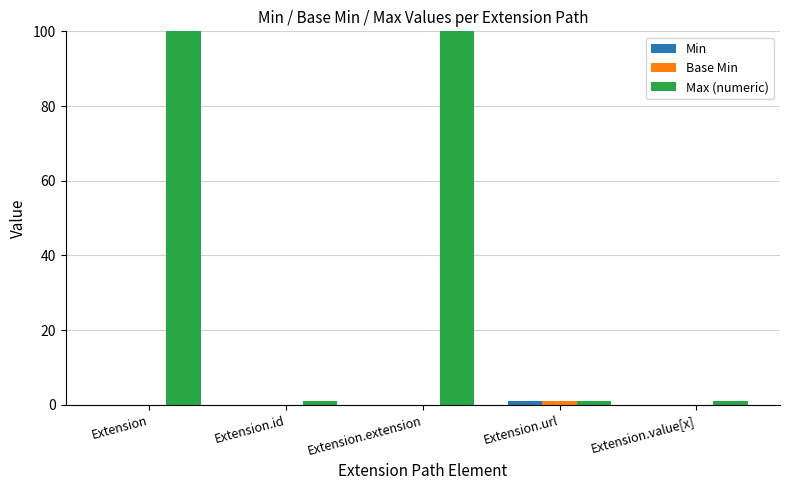

At which category is the sum across all series the highest?

Extension